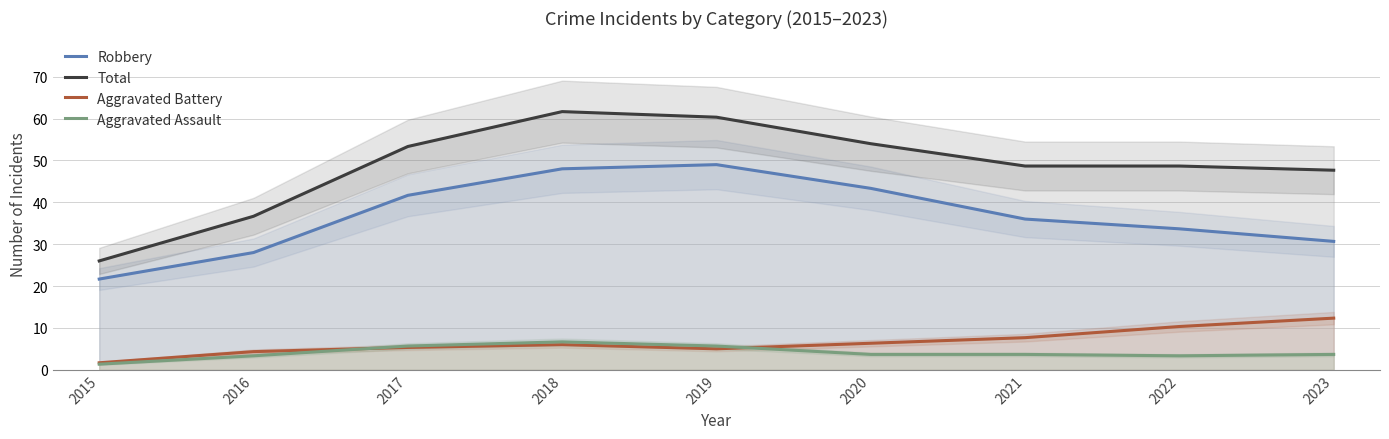

Reading left to right, what are all the values shown in this chart?

Robbery: 21.7	28.0	41.7	48.0	49.0	43.3	36.0	33.7	30.7
Total: 26.0	36.7	53.3	61.7	60.3	54.0	48.7	48.7	47.7
Aggravated Battery: 1.7	4.3	5.3	6.0	5.0	6.3	7.7	10.3	12.3
Aggravated Assault: 1.3	3.3	5.7	6.7	5.7	3.7	3.7	3.3	3.7